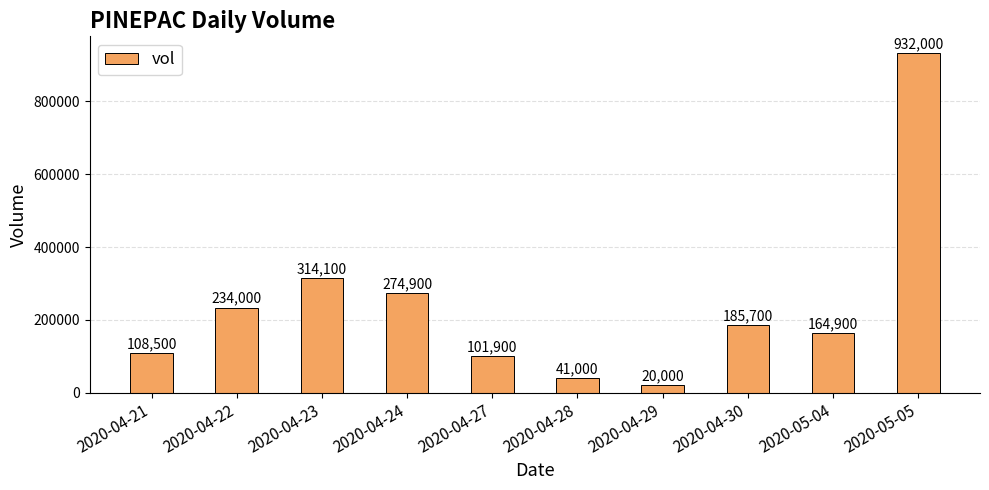

How many bars are there in total?

10